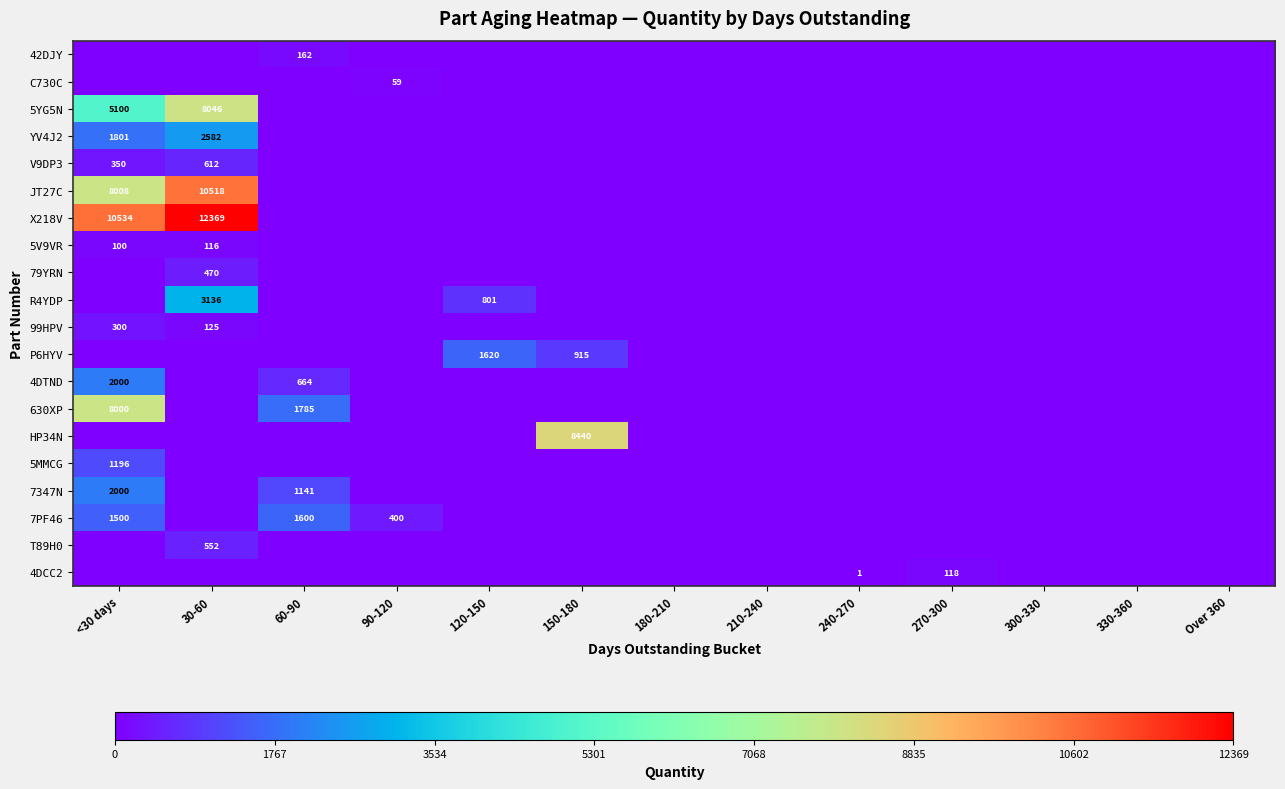

Is the value of 79YRN at 90-120 greater than the value of JT27C at 210-240?

No